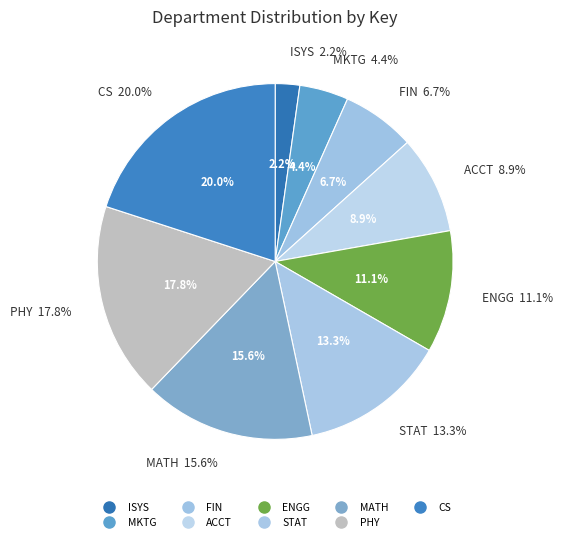

Is ENGG the majority of the pie?

No